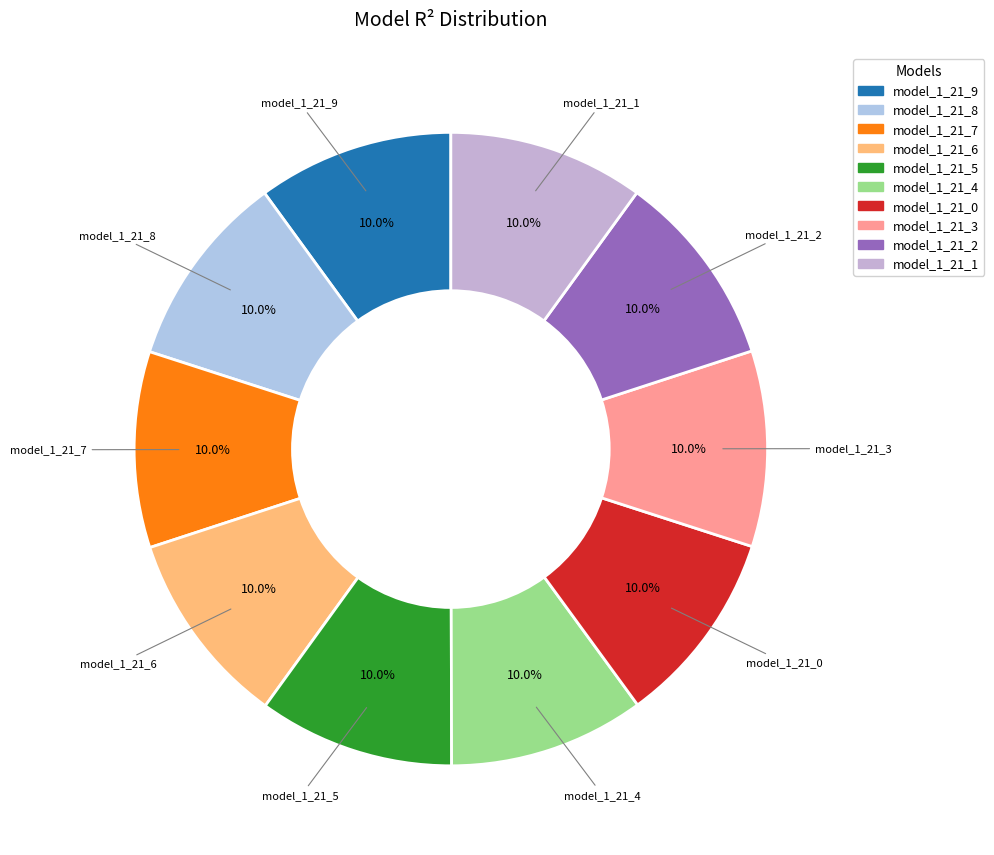

How many slices are in this pie chart?

10